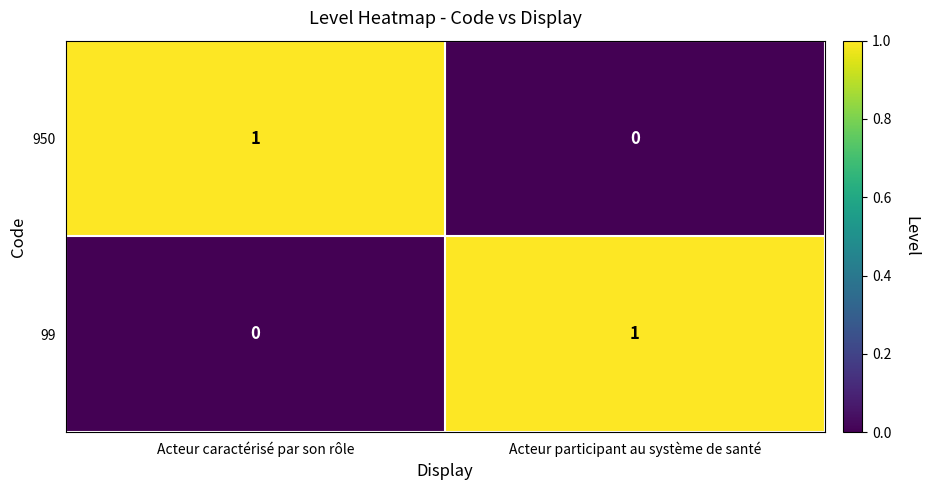

Where is 950 nearest to the value 0?

Acteur participant au système de santé